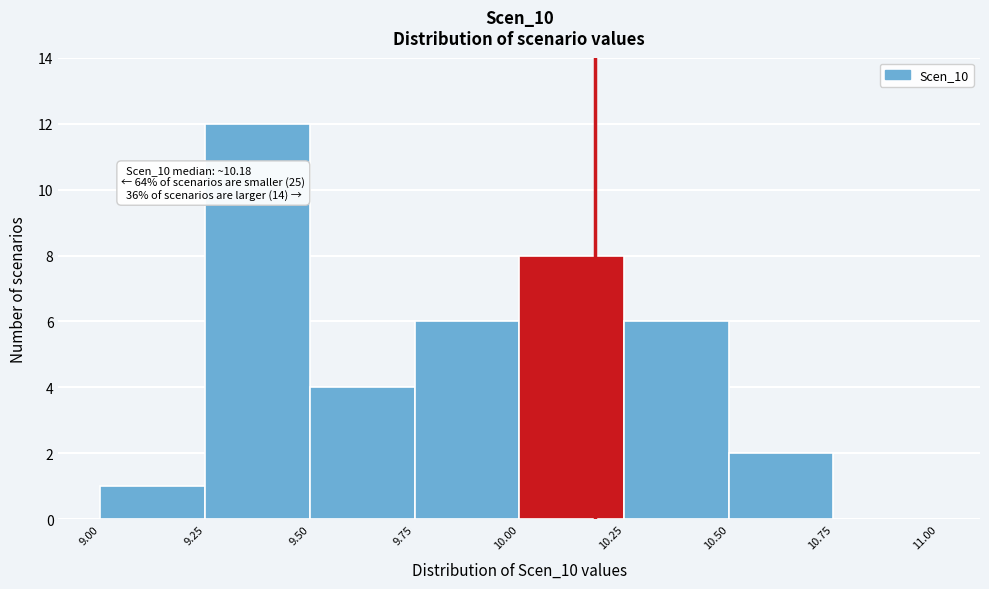

Which range on the x-axis has the tallest bar?

9.25 to 9.50